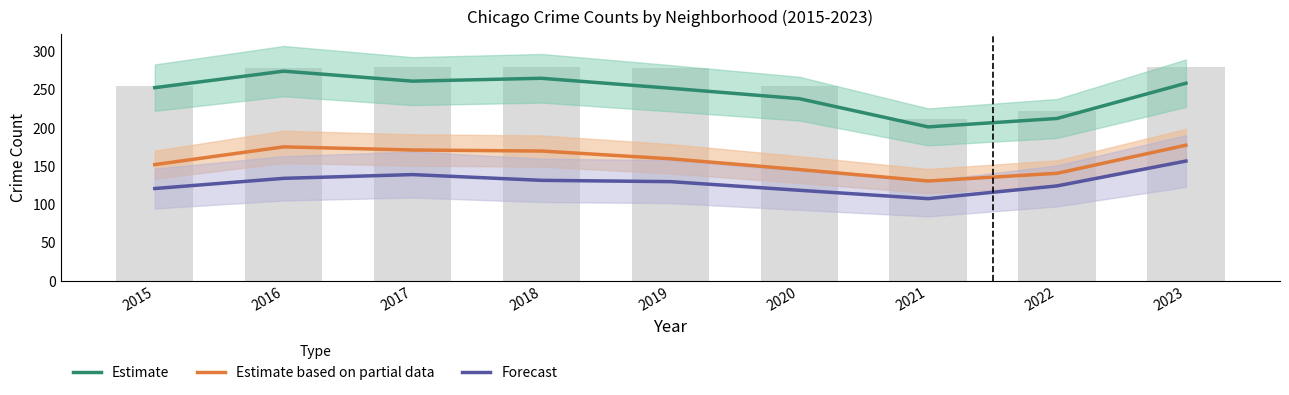

Reading left to right, what are all the values shown in this chart?

Estimate: 252.7	274.2	261.1	264.9	251.9	238.2	201.4	212.3	258.4
Estimate based on partial data: 152.1	175.2	171.2	169.8	159.7	145.6	130.6	140.7	177.4
Forecast: 120.8	134.1	139.0	131.5	129.8	118.5	107.5	124.2	156.7